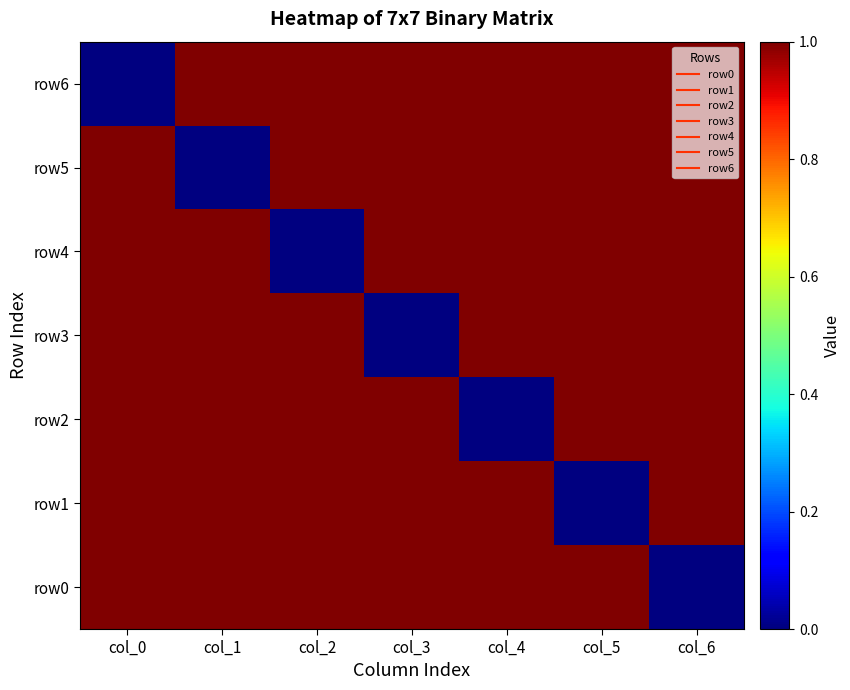

Between col_5 and col_3, which is larger?

col_5